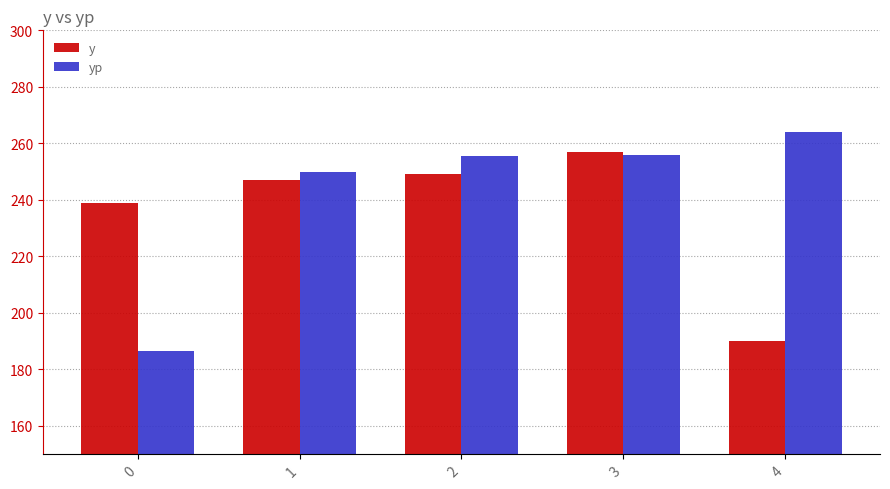

At which category is the sum across all series the highest?

3